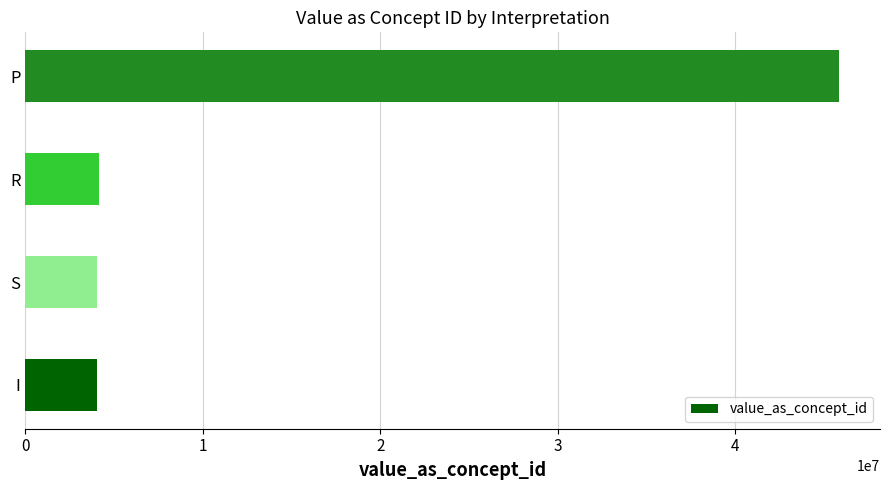

Where is the data nearest to the value 24959270?

R